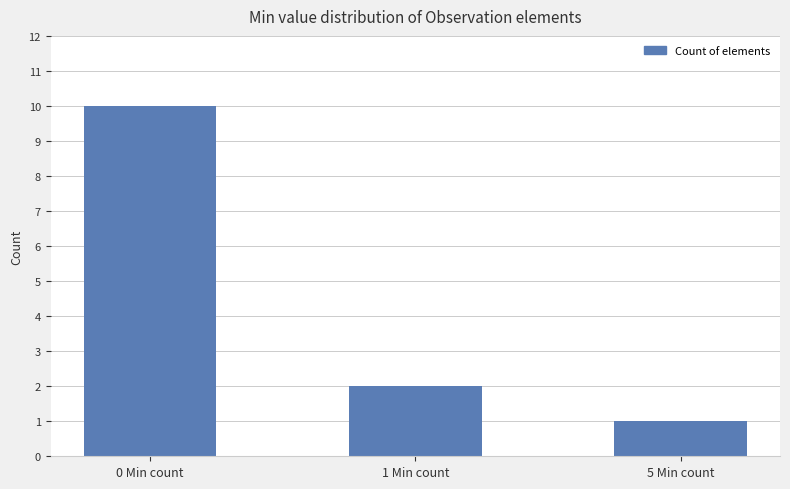

What is the difference between the maximum and minimum values?

9